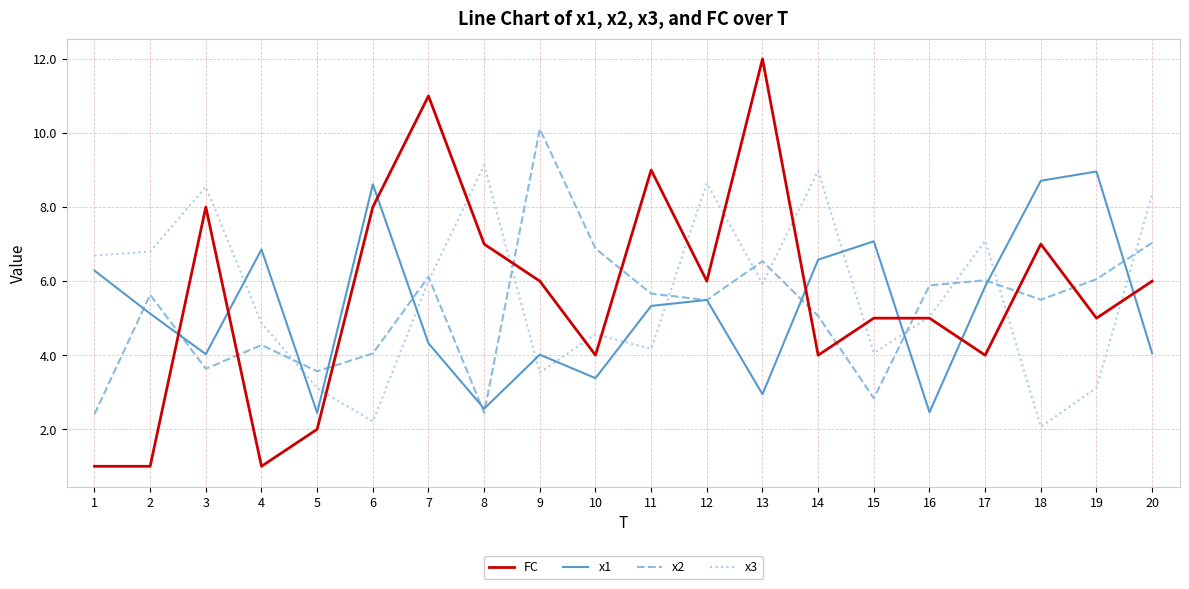

What is the total value across all series at 1?

16.4